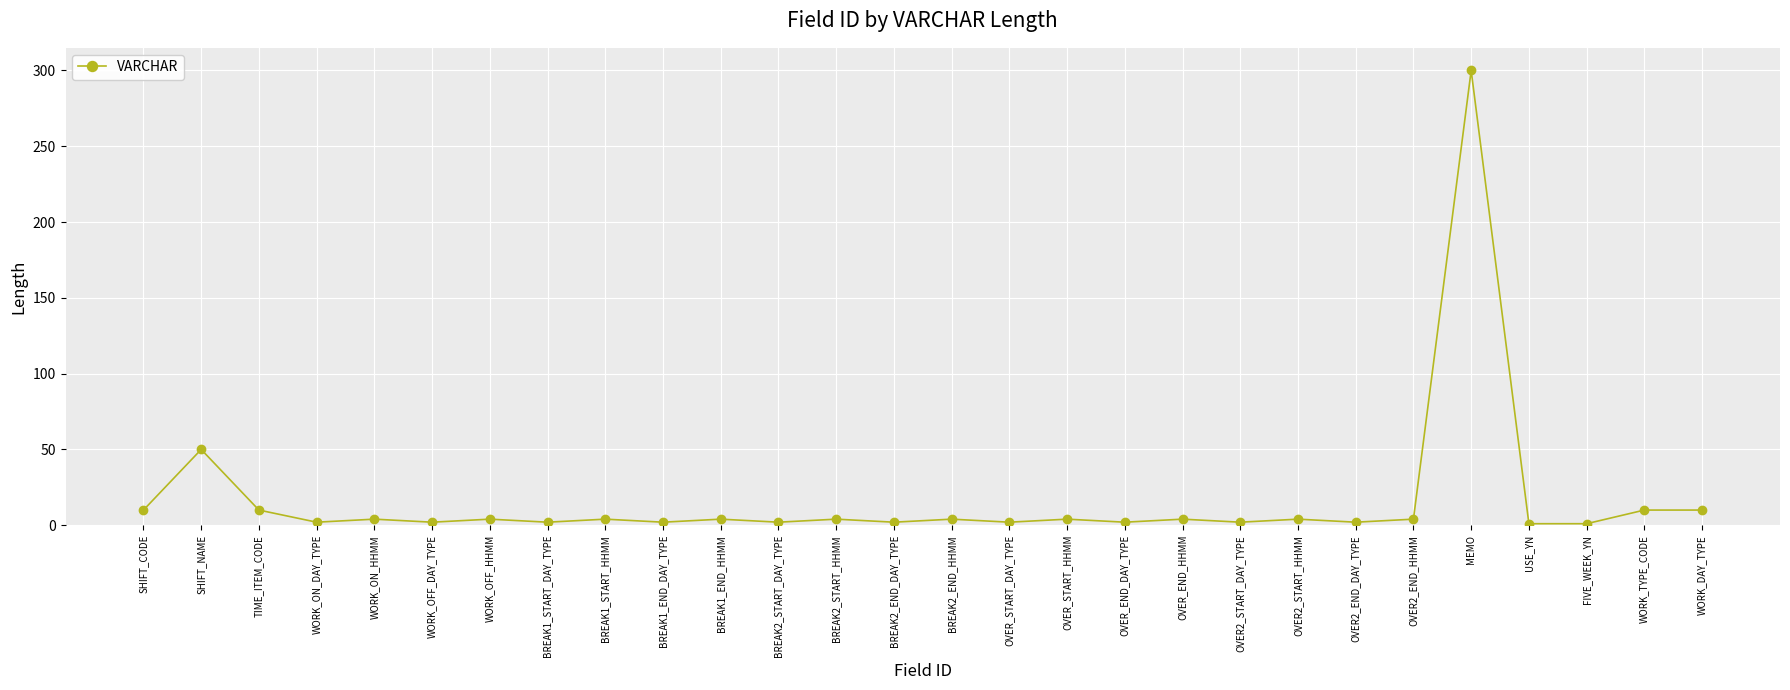

Where is the first local maximum?

SHIFT_NAME